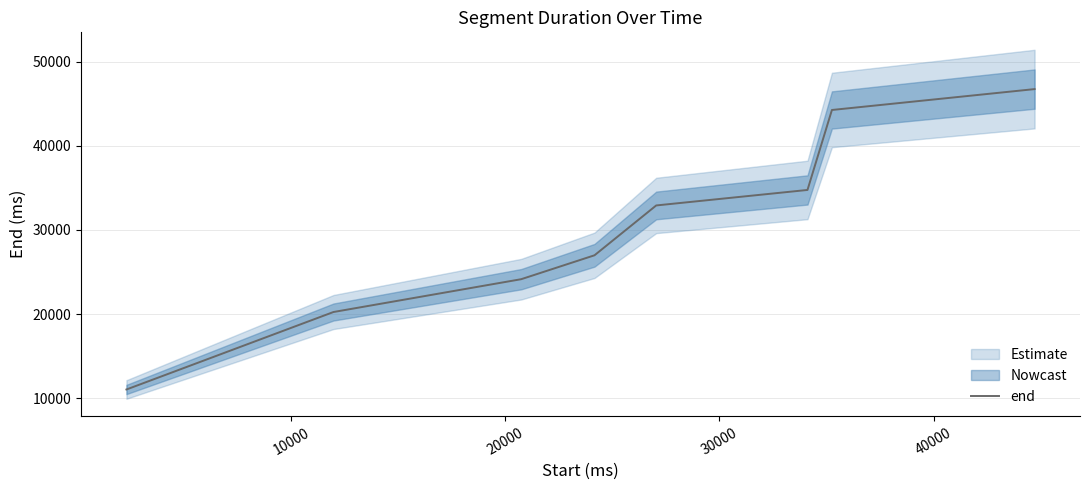

What is the maximum value for end?

46741